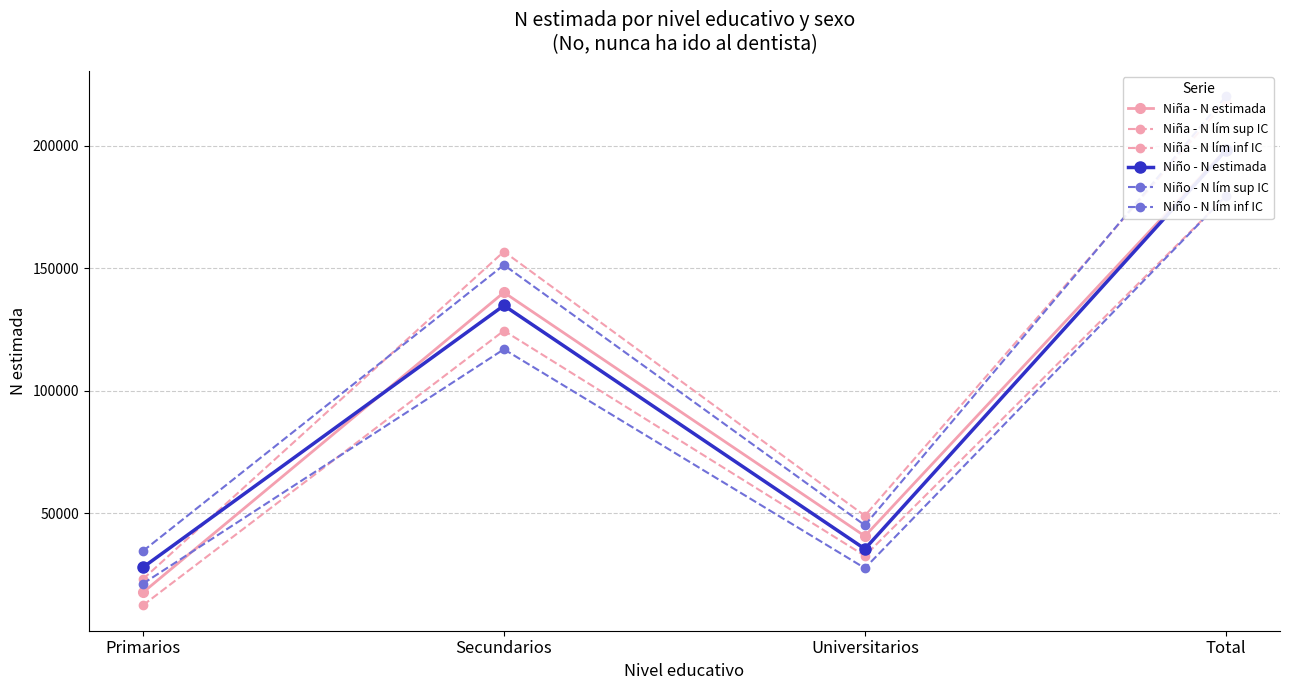

True or false: Niña - N lím sup IC has more than 2 points higher than both neighbors.

False